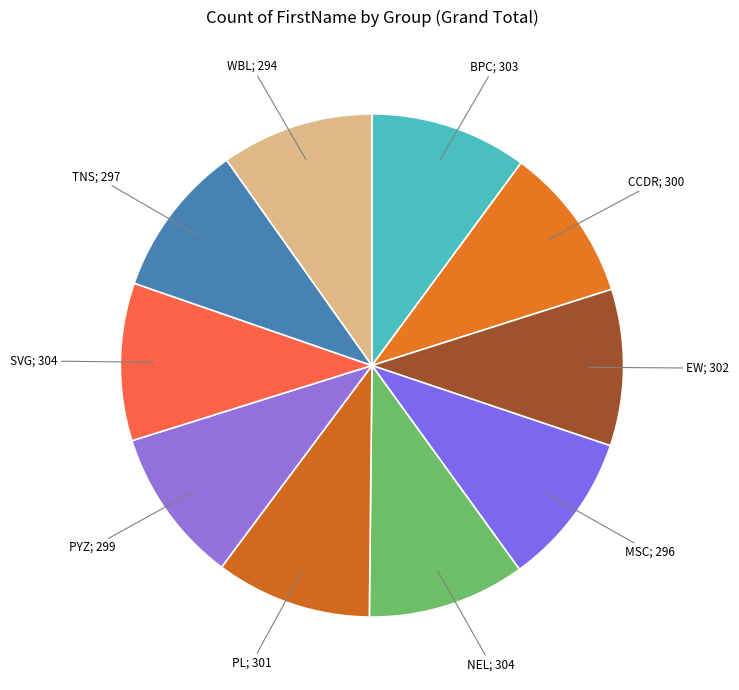

Count the number of slices in the pie.

10